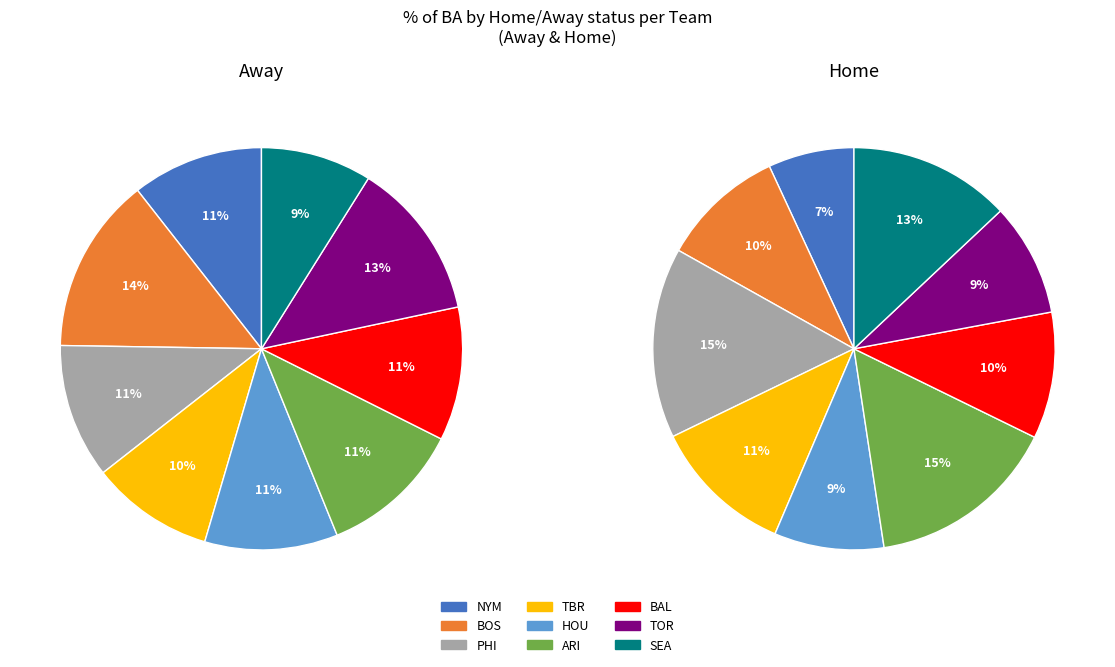

How many slices are in this pie chart?

9